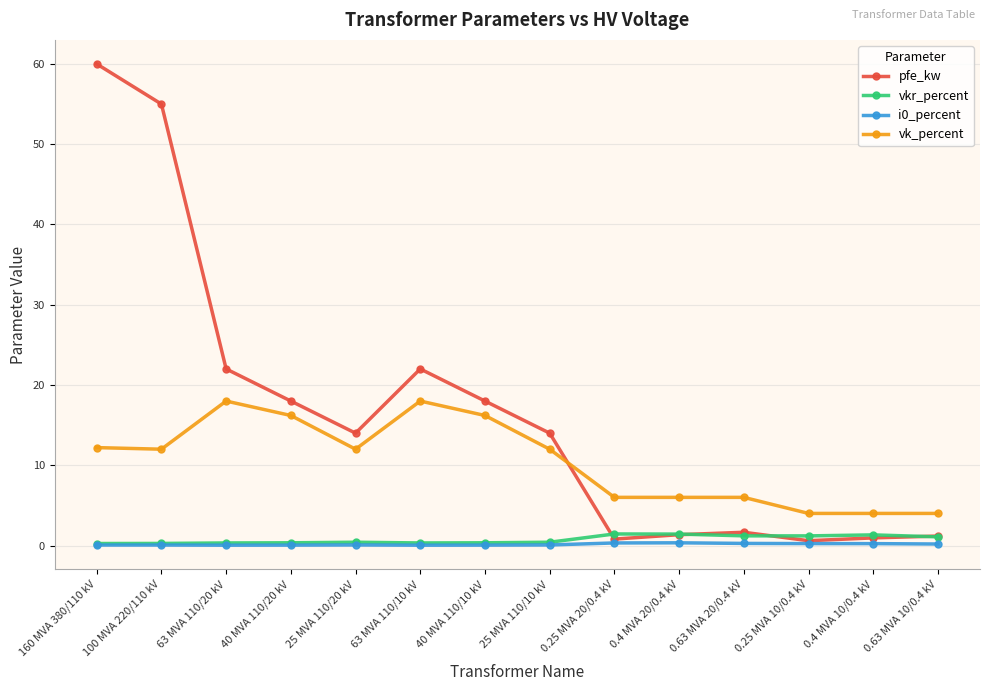

How many times do vk_percent and pfe_kw cross each other?

1